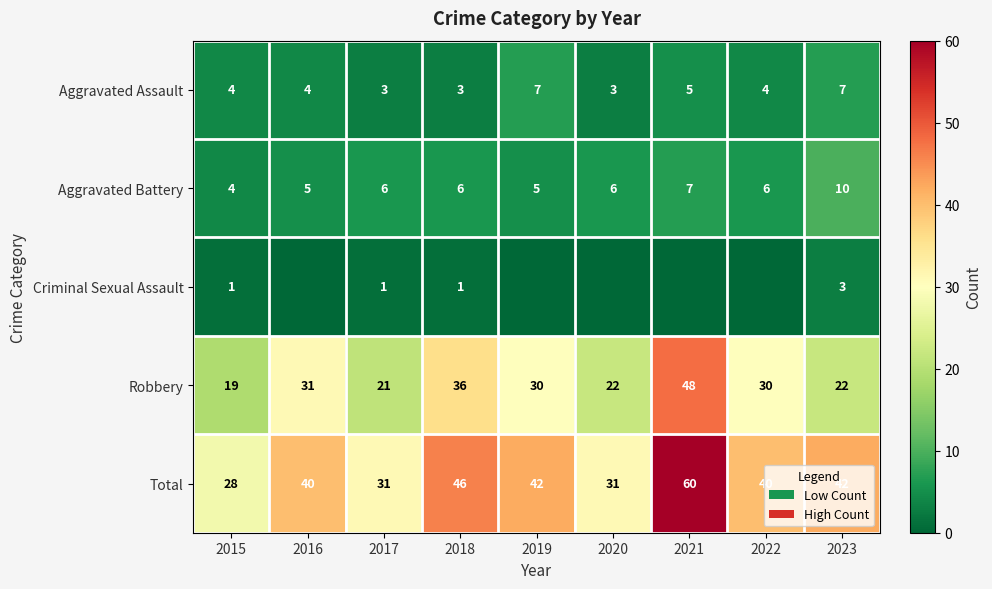

True or false: Aggravated Battery has a value of 9 at 2020.

False